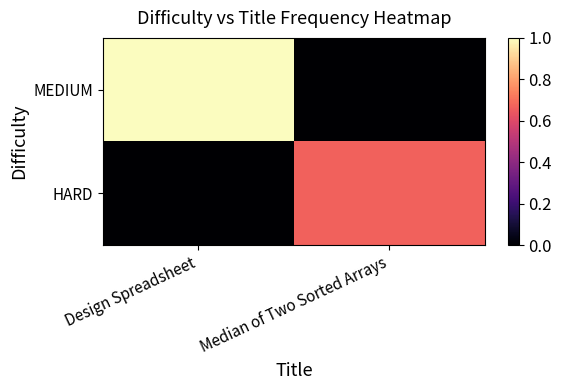

What is the total value across all series at Median of Two Sorted Arrays?

0.7